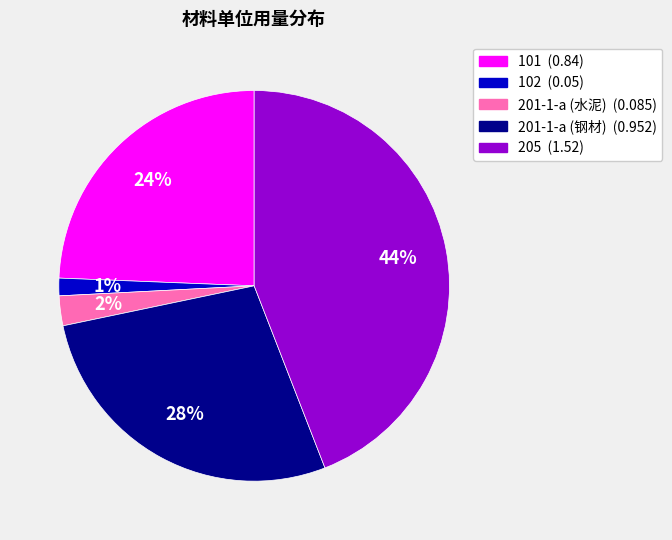

True or false: 102 accounts for 8% of the total.

False